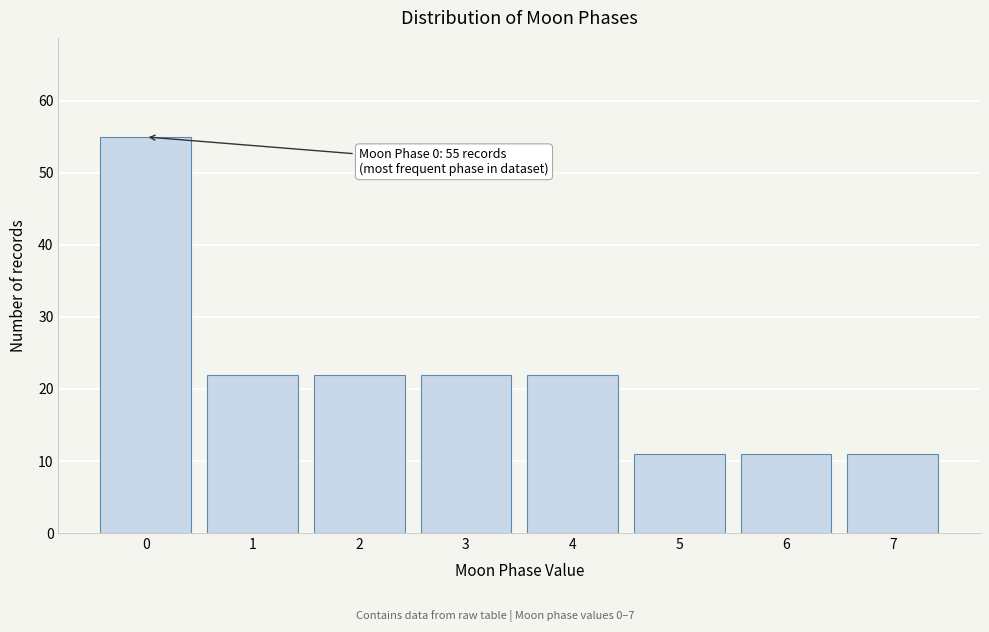

Reading right to left, list all the values displayed in this chart.

11	11	11	22	22	22	22	55